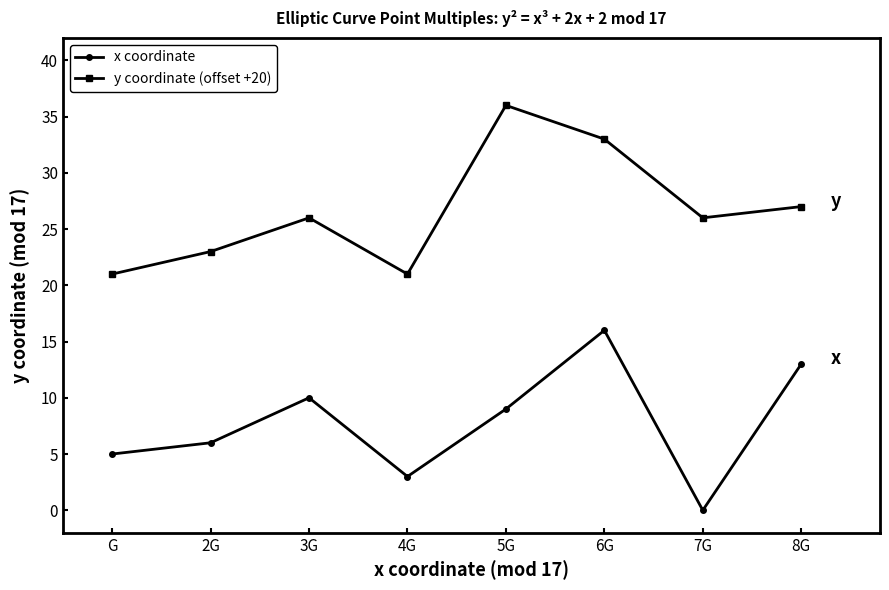

Rank the series by their maximum value, from lowest to highest.

x coordinate, y coordinate (offset +20)